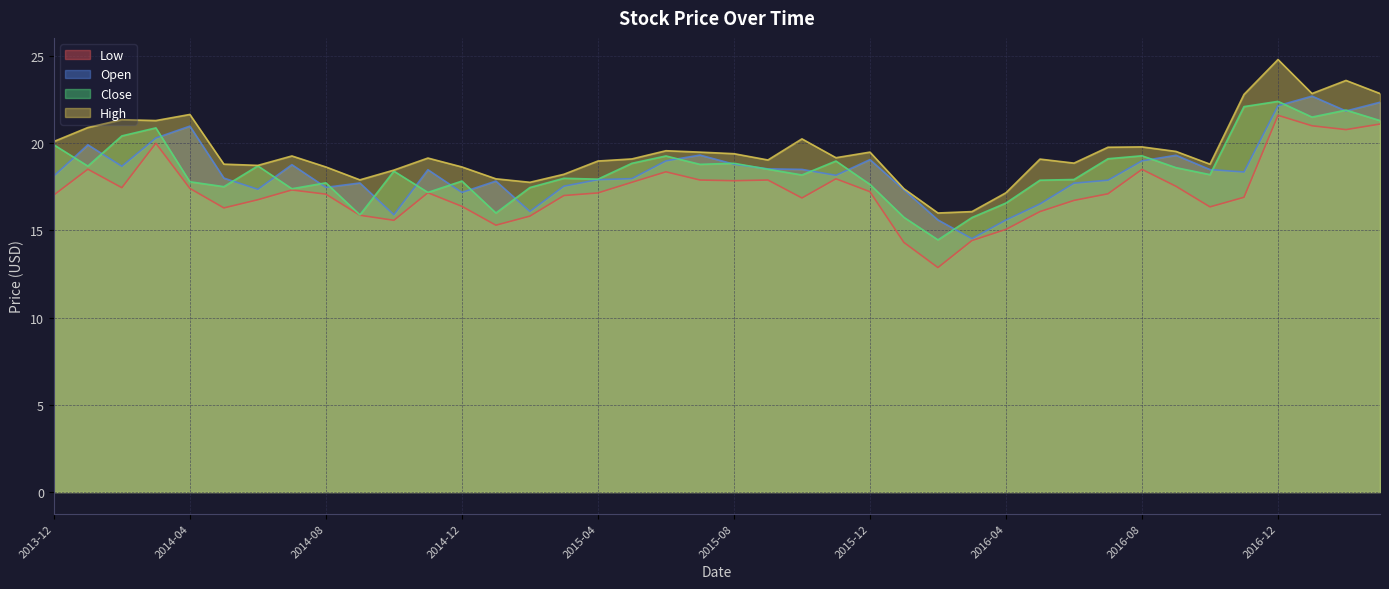

What is the average value of the Close series?

18.5